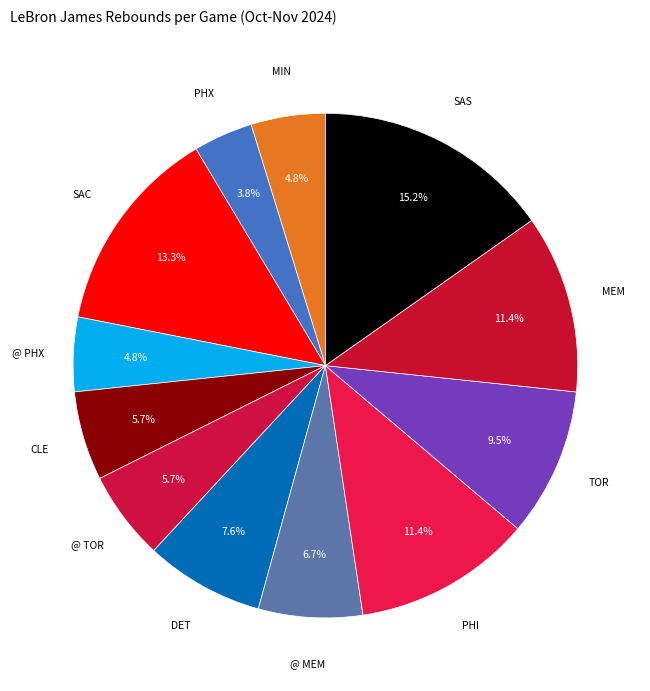

Is the sum of MIN and @ PHX greater than half?

No